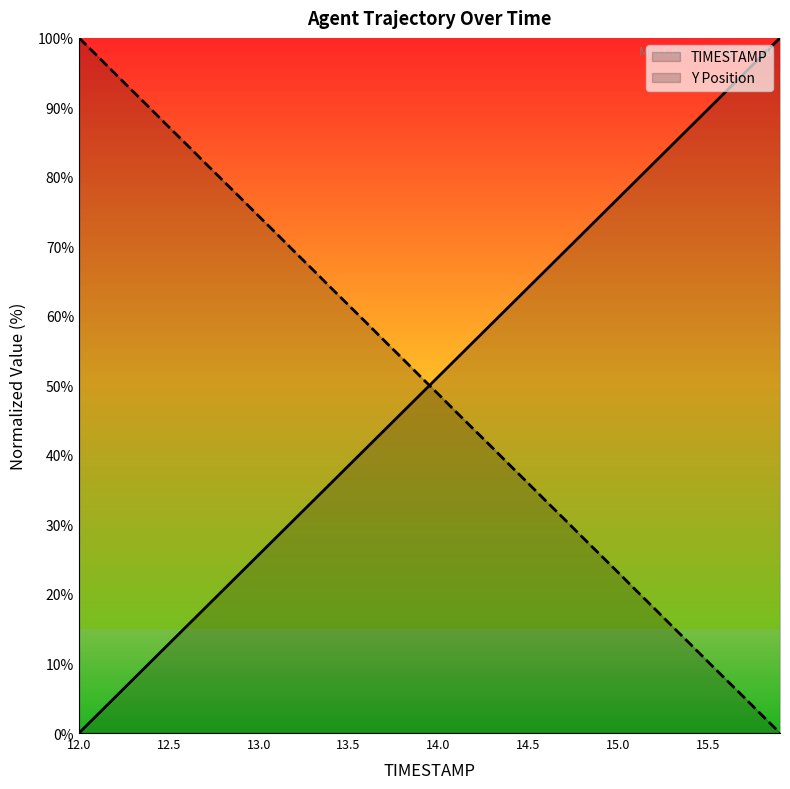

After their last crossing, which series has the higher values: Y Position or TIMESTAMP?

TIMESTAMP